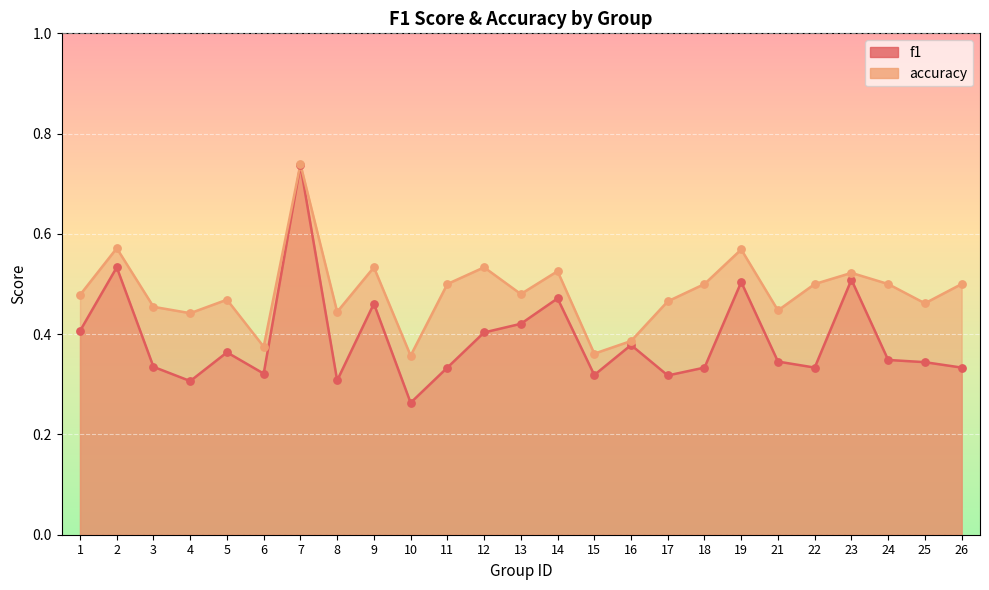

Is the value of f1 at 6 greater than the value of accuracy at 22?

No